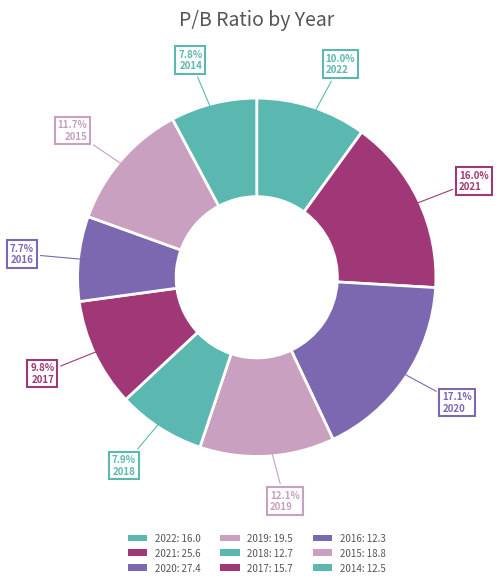

Do 2020 and 2022 together represent more than half of the pie?

No